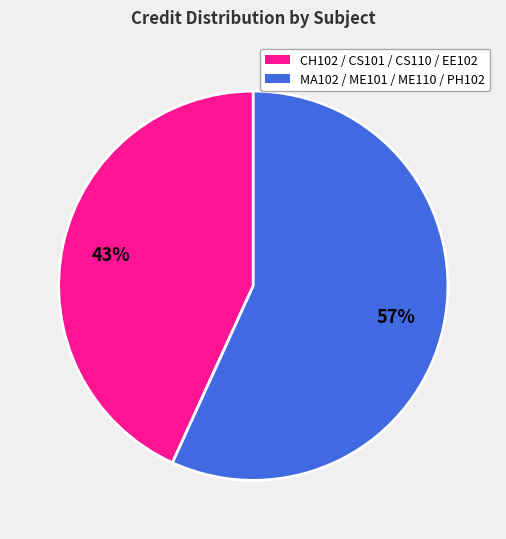

Is there a majority slice in this chart?

Yes